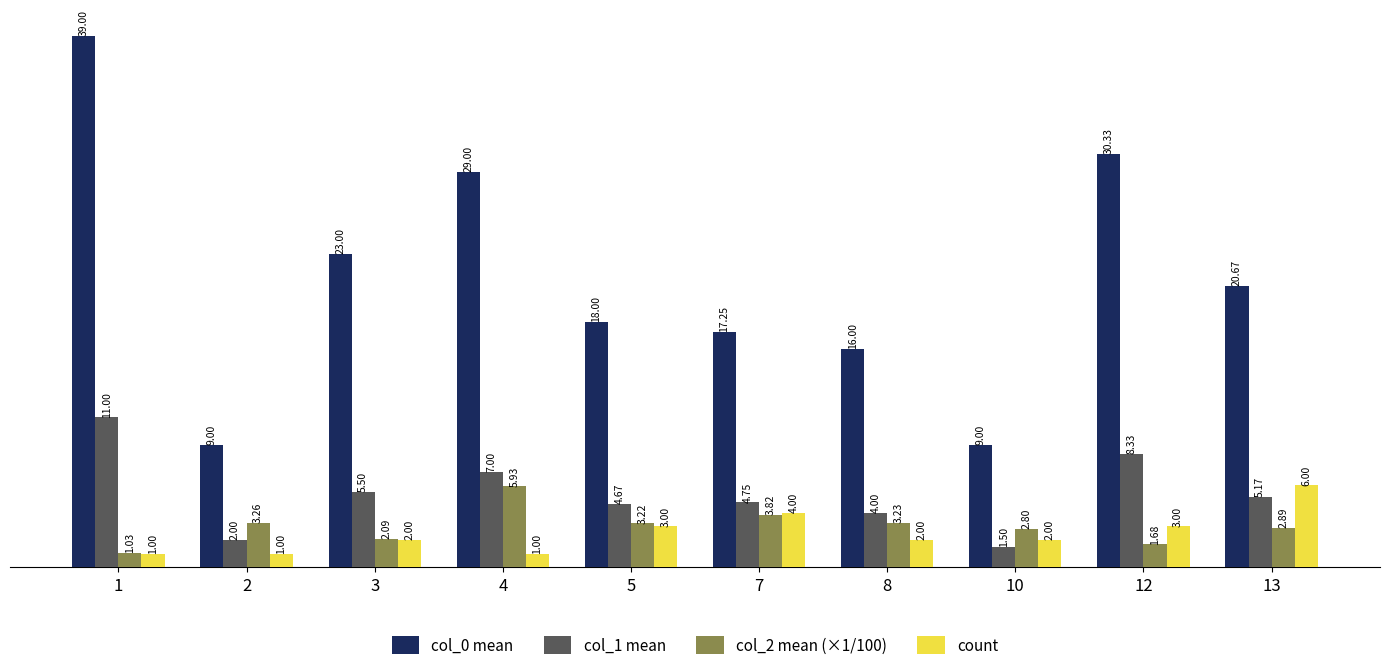

Which series has the largest total across all categories?

col_0 mean